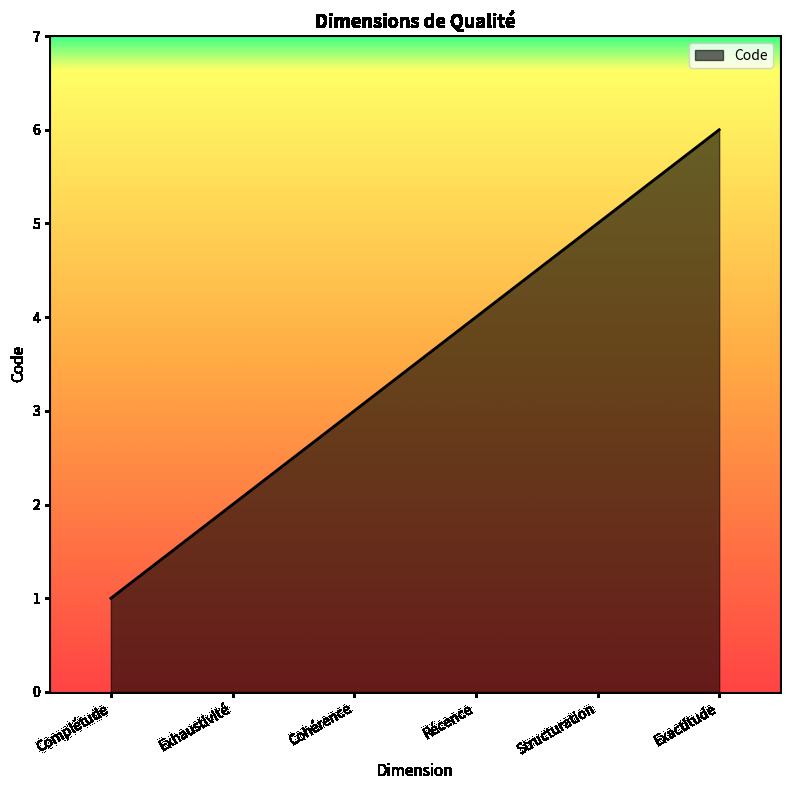

Count the values in the range 2 to 5.

4